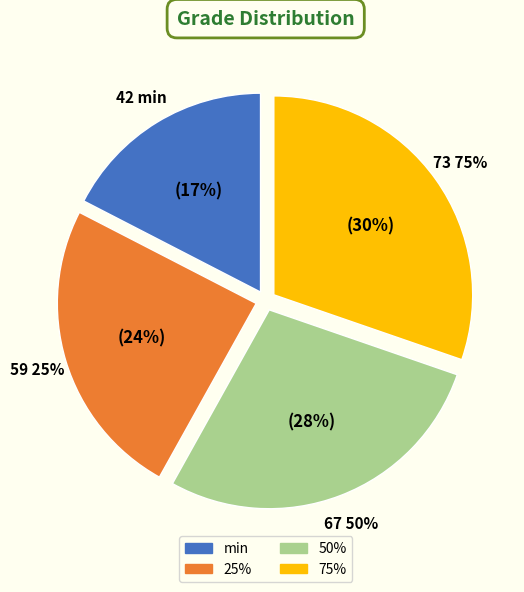

Does min represent more than half of the total?

No